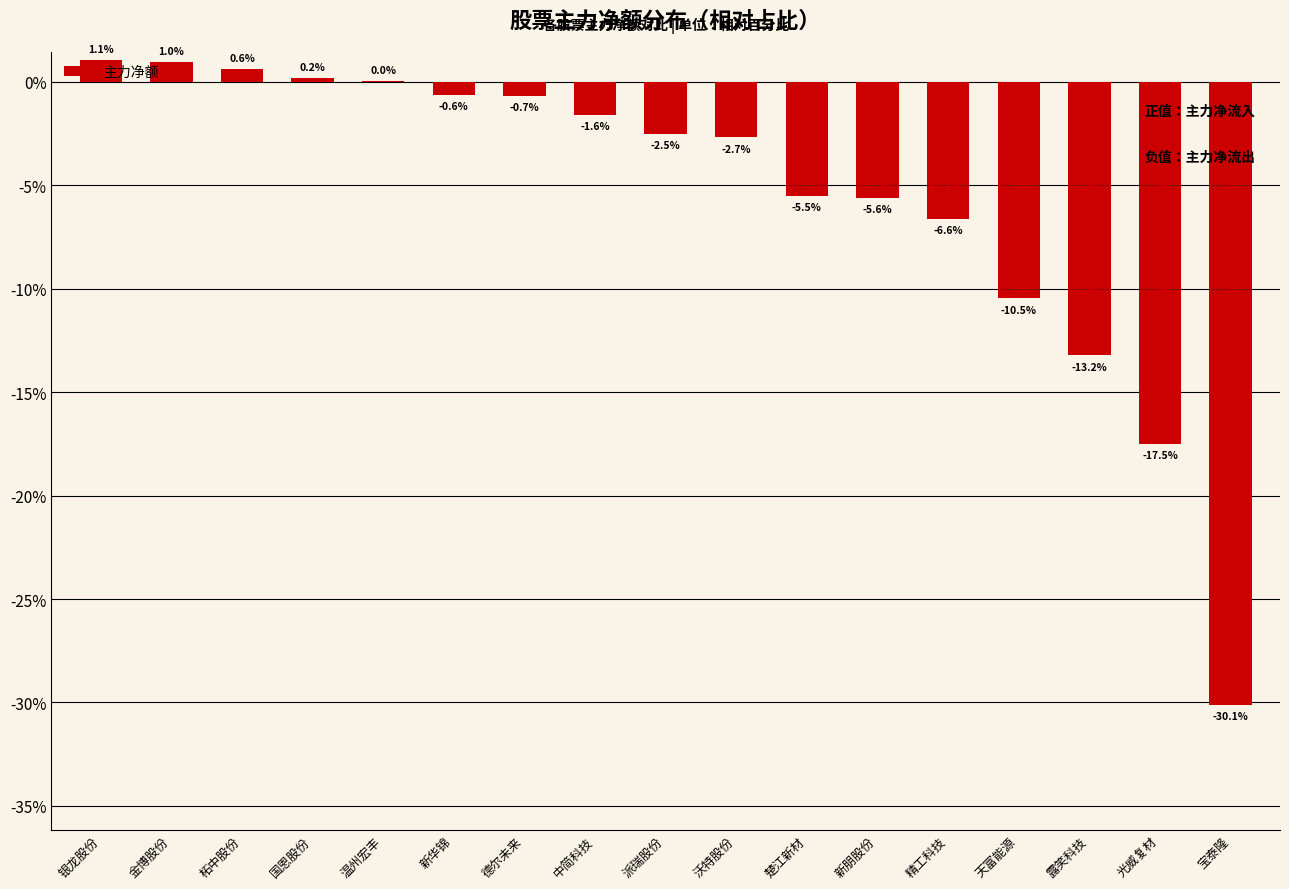

Between 精工科技 and 光威复材, which is larger?

精工科技